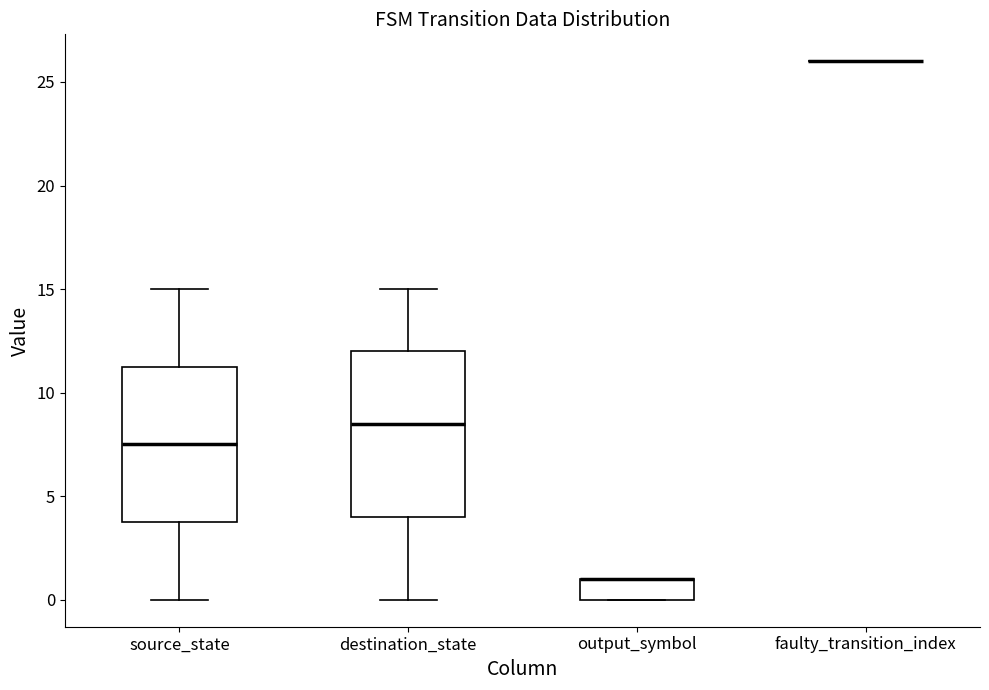

Comparing the boxes themselves (not the whiskers), which one is the tallest?

destination_state